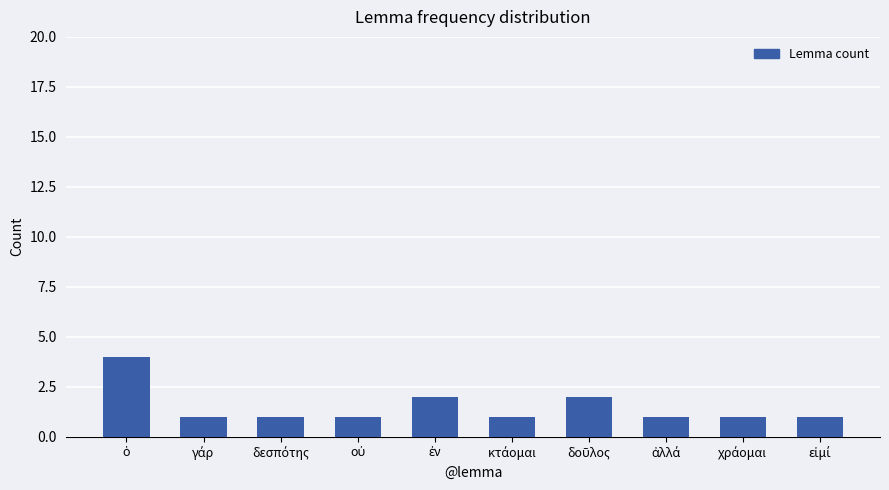

Are the bars horizontal?

No